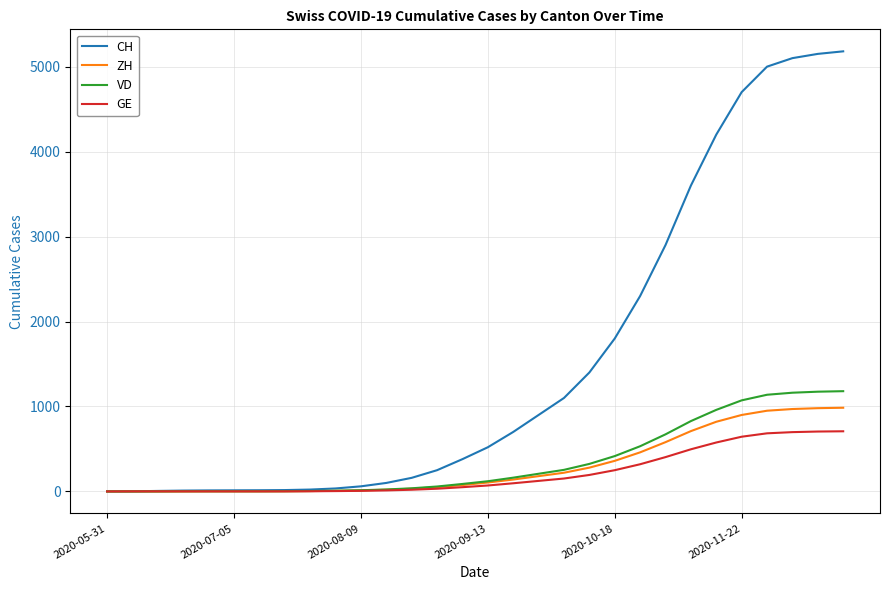

Which series has the largest range (max minus min)?

CH